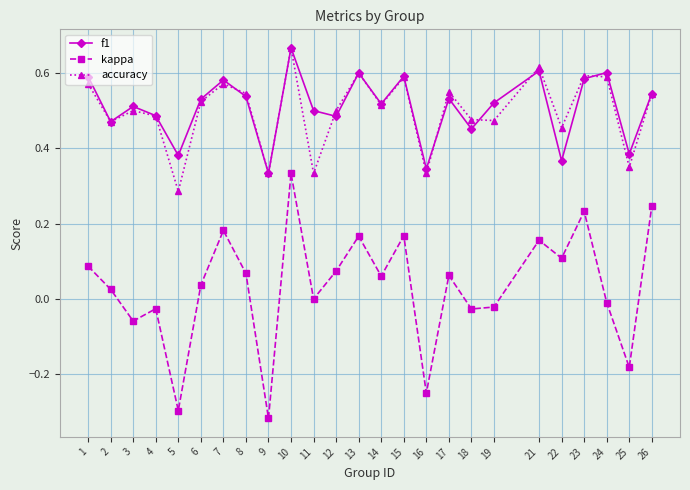

Which category has the highest value in the kappa series?

10